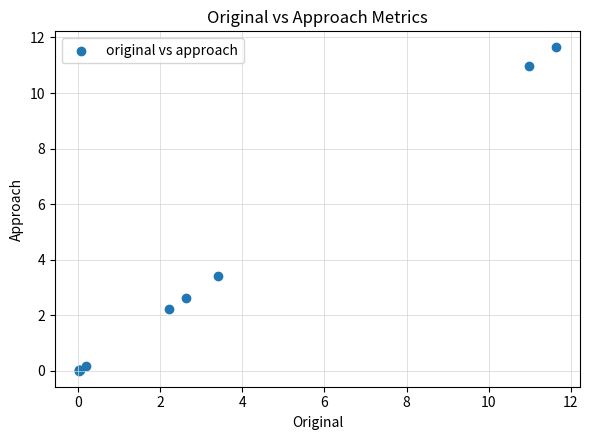

What Y value in the scatter plot is closest to 5?

3.4